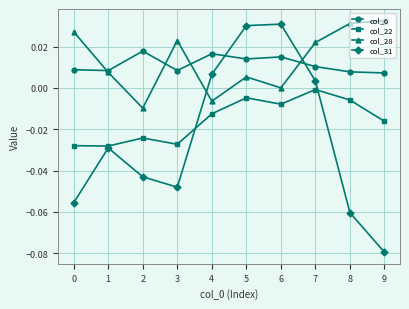

Which series has the widest spread of values?

col_31